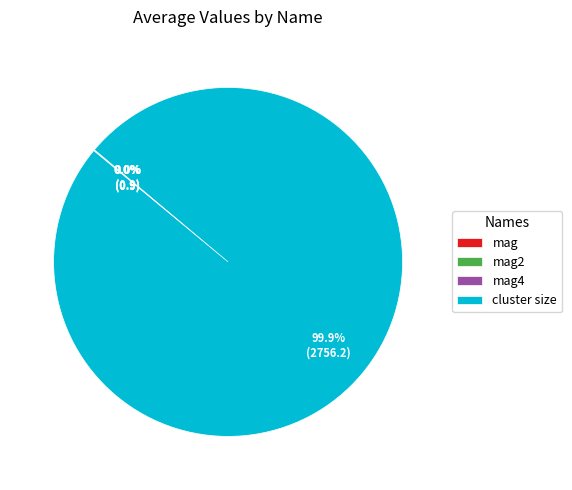

What is the largest slice in the pie chart?

cluster size